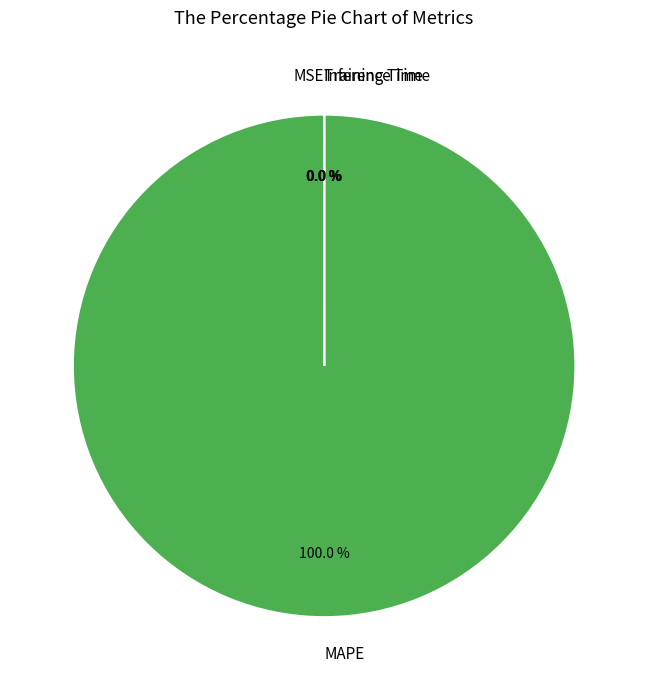

Does MAPE account for over 50% of the chart?

Yes